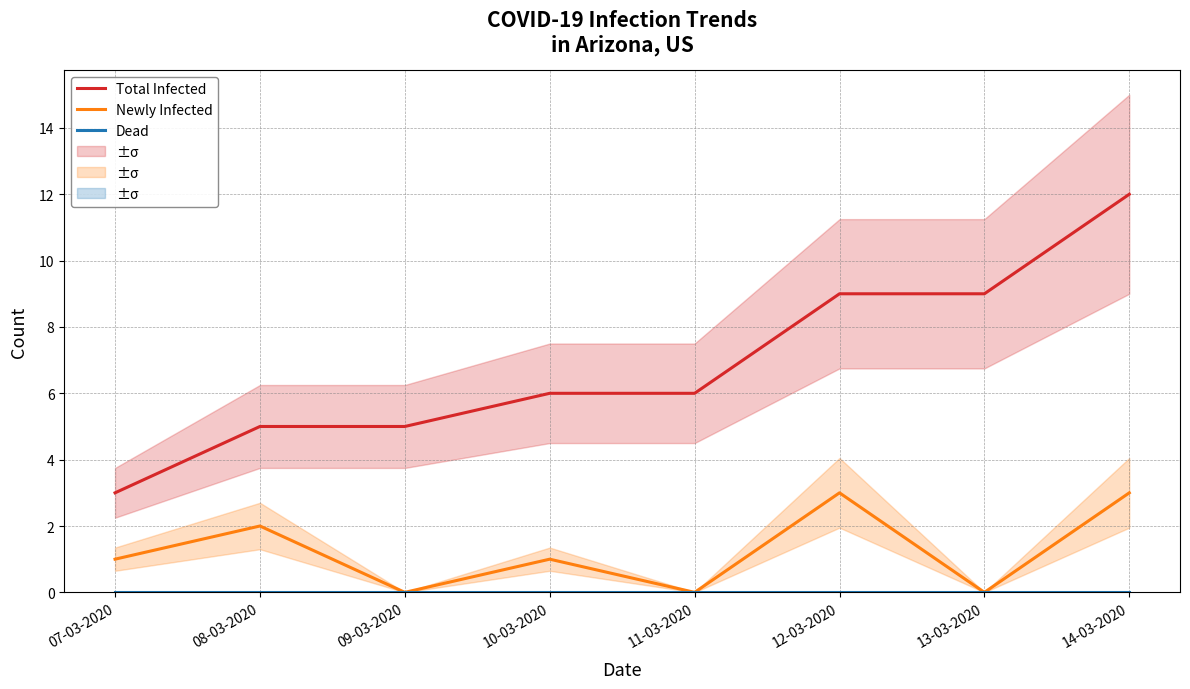

Does the chart display data point markers on the line(s)?

No